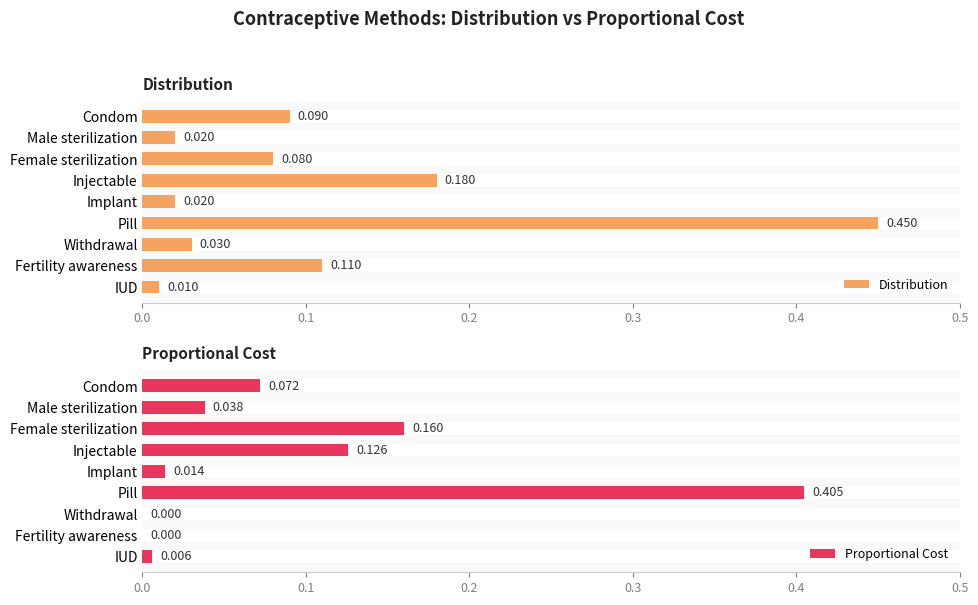

Reading right to left, list all the values displayed in this chart.

Distribution: 0.0	0.1	0.0	0.5	0.0	0.2	0.1	0.0	0.1
Proportional Cost: 0.0	0.0	0.0	0.4	0.0	0.1	0.2	0.0	0.1